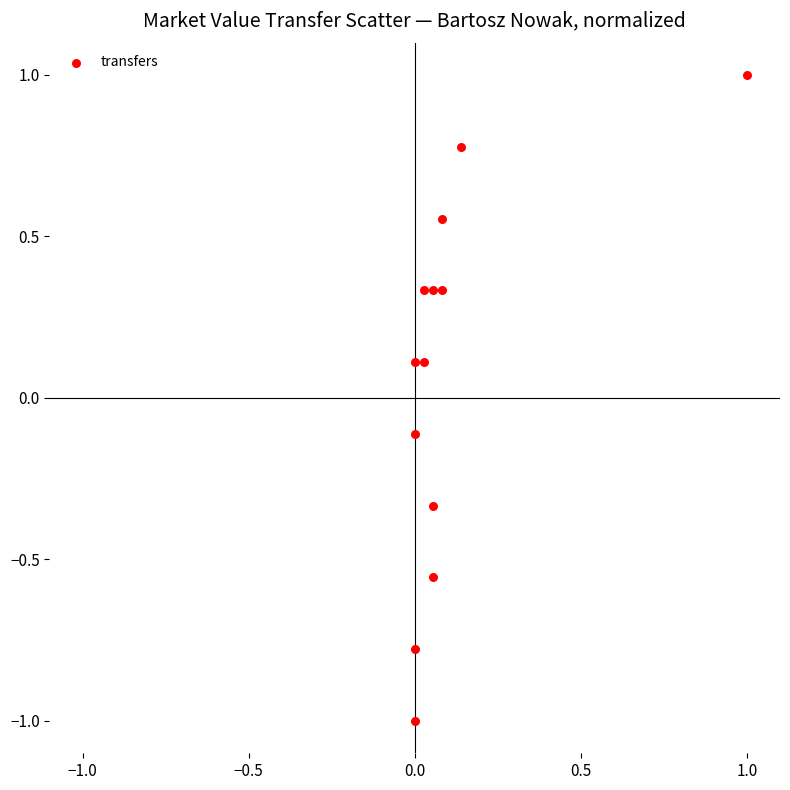

What is the range of X values (max minus min)?

1.0